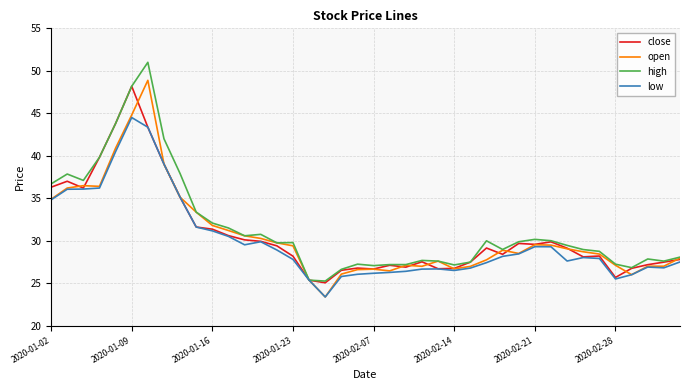

What is the highest value of the high series?

51.0